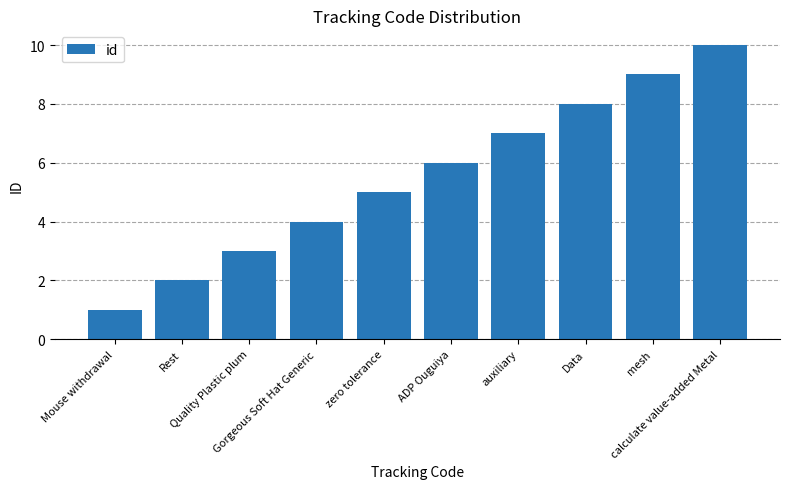

True or false: the data shows 7 at Gorgeous Soft Hat Generic.

False